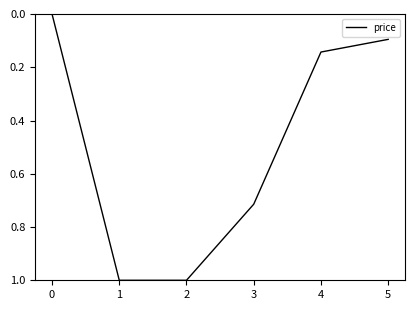

True or false: the data shows 0.2 at 4.

False